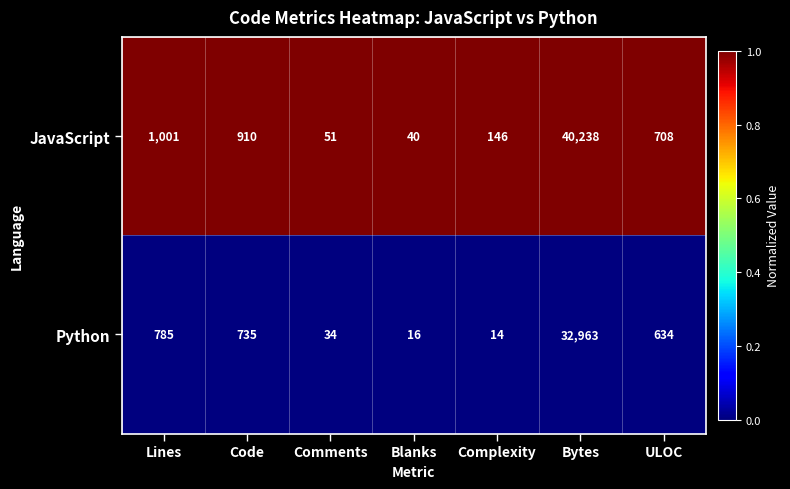

How many data points does each series have?

7